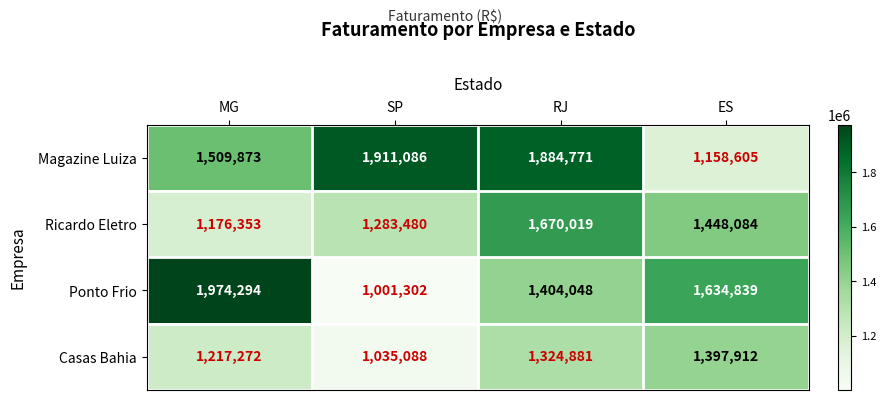

Is it true that Casas Bahia equals 1397912 at ES?

True